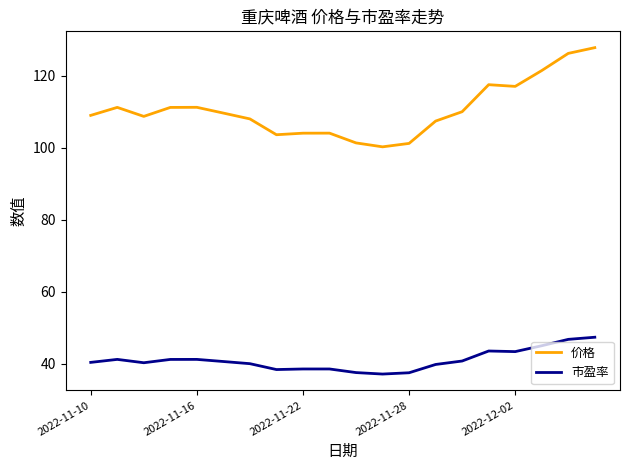

What is the difference between the maximum and minimum values in the 市盈率 series?

10.2